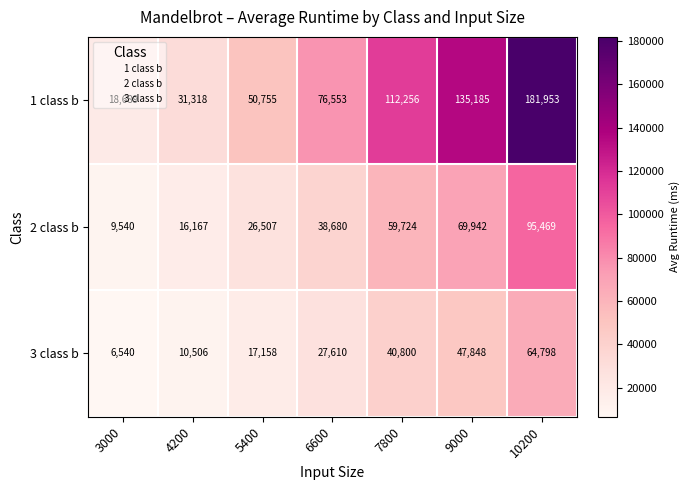

Read the 1 class b value at 10200.

181953